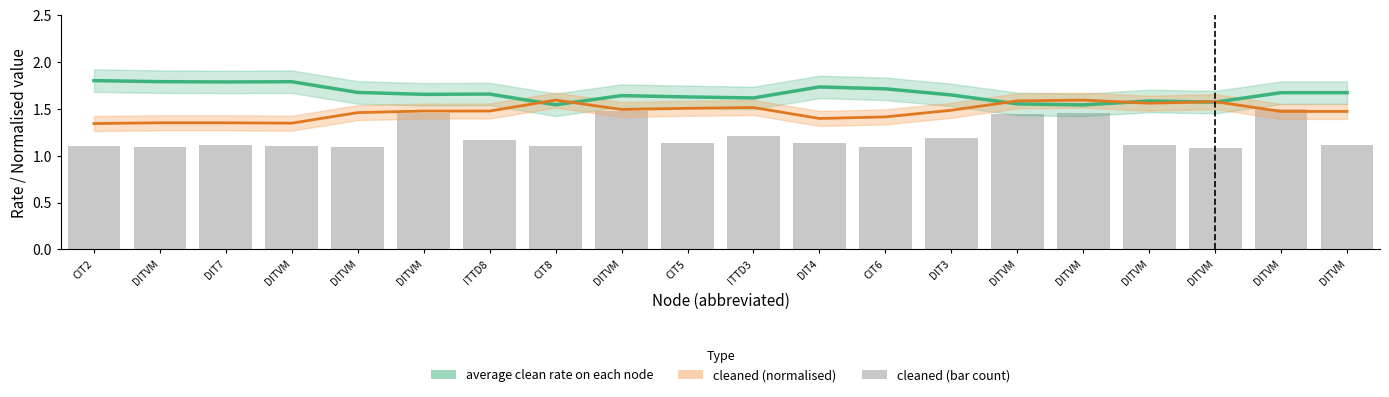

Read the cleaned (normalised) value at DITVM.

1.5